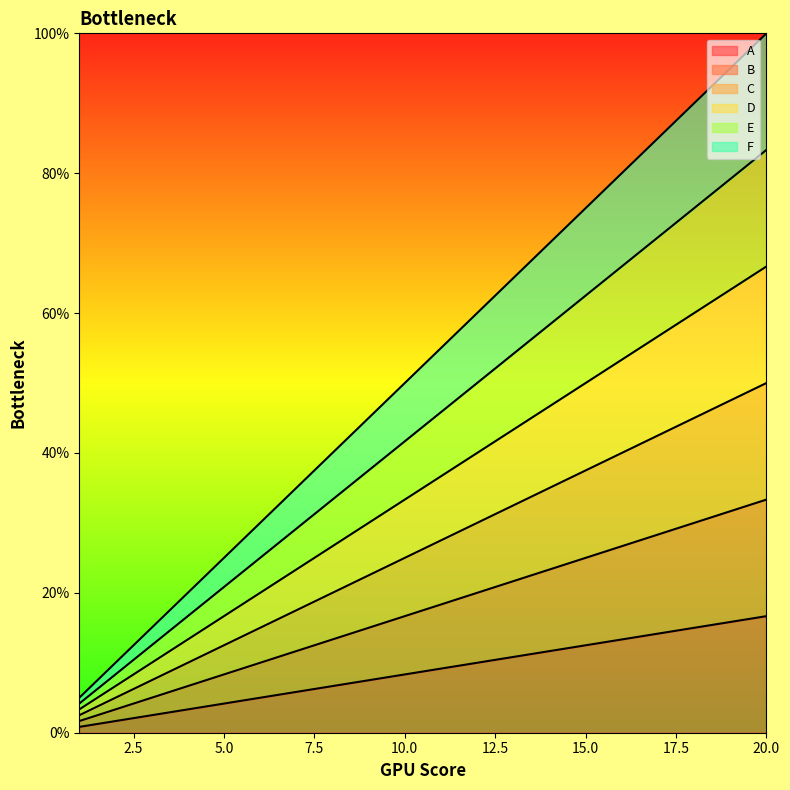

Which label corresponds to the largest value in the chart?

20